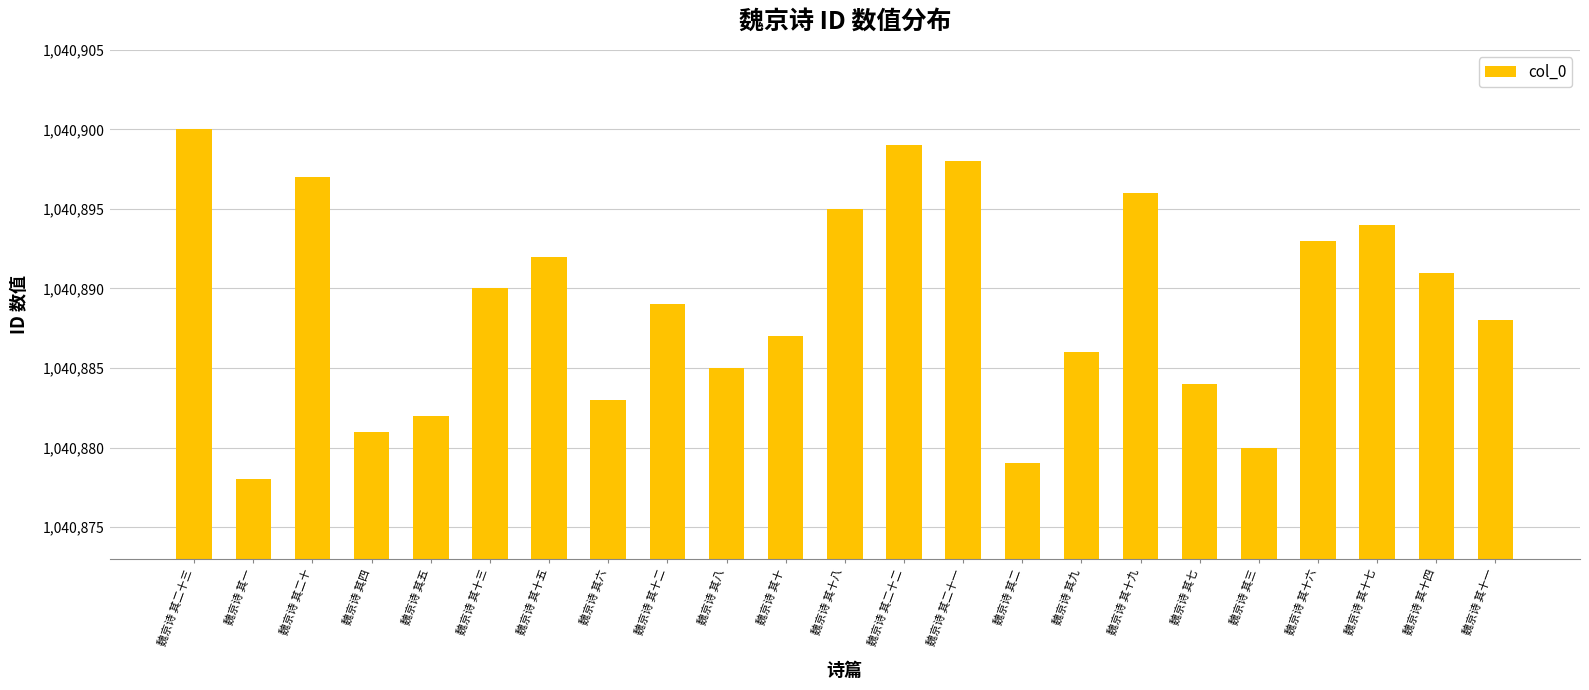

Reading left to right, extract all data points from this chart.

魏京诗 其二十三=1040900	魏京诗 其一=1040878	魏京诗 其二十=1040897	魏京诗 其四=1040881	魏京诗 其五=1040882	魏京诗 其十三=1040890	魏京诗 其十五=1040892	魏京诗 其六=1040883	魏京诗 其十二=1040889	魏京诗 其八=1040885	魏京诗 其十=1040887	魏京诗 其十八=1040895	魏京诗 其二十二=1040899	魏京诗 其二十一=1040898	魏京诗 其二=1040879	魏京诗 其九=1040886	魏京诗 其十九=1040896	魏京诗 其七=1040884	魏京诗 其三=1040880	魏京诗 其十六=1040893	魏京诗 其十七=1040894	魏京诗 其十四=1040891	魏京诗 其十一=1040888